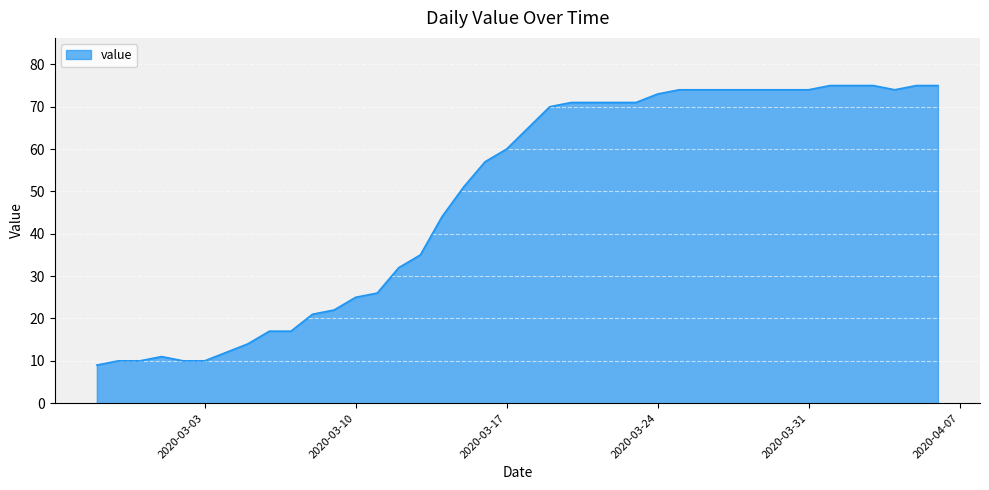

What is the smallest value displayed?

9